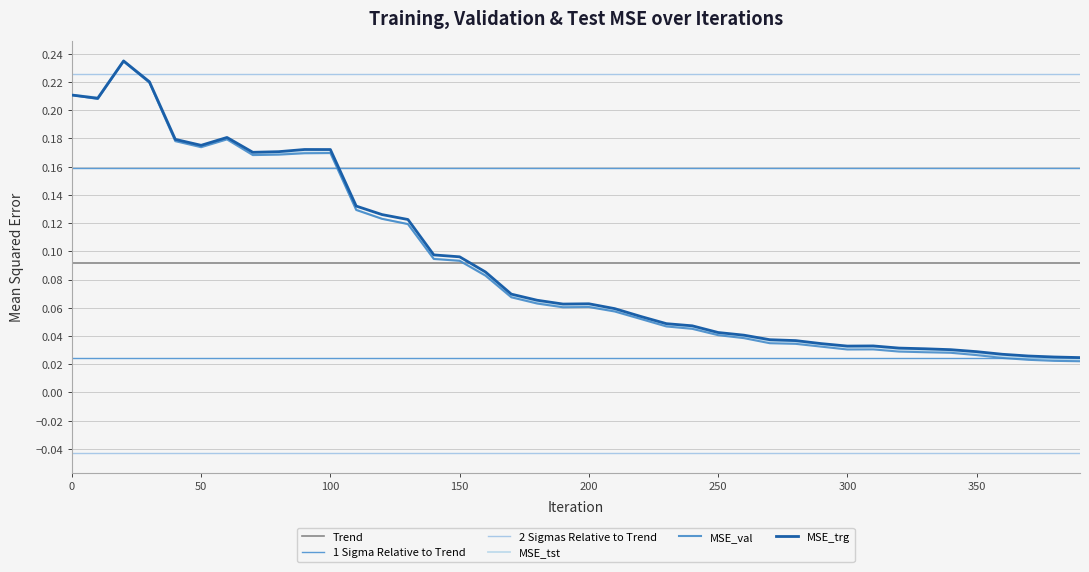

At which category does MSE_trg reach its first local valley?

10